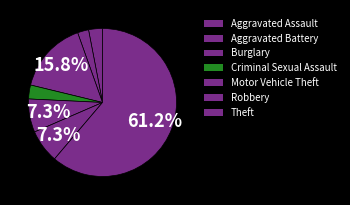

Which slice is the largest?

Theft